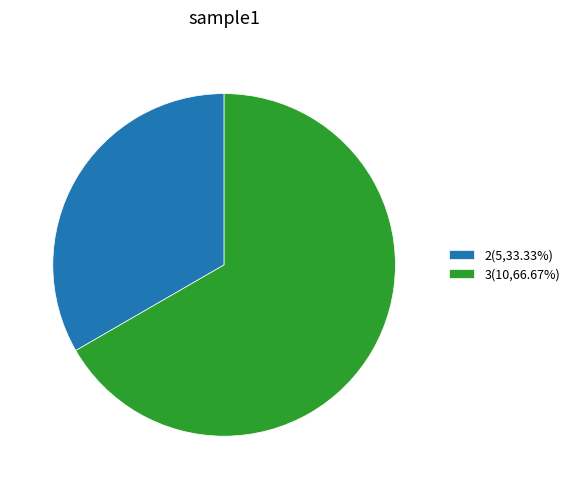

Does 2(5,33.33%) represent more than half of the total?

No